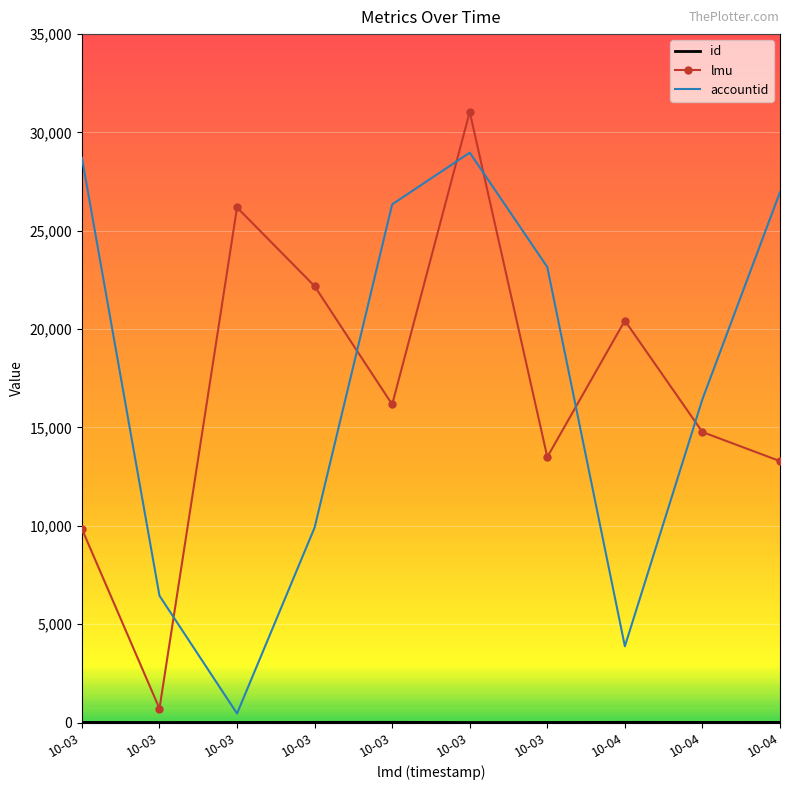

What is the difference between the accountid values at 10-03 and 10-03?

22271